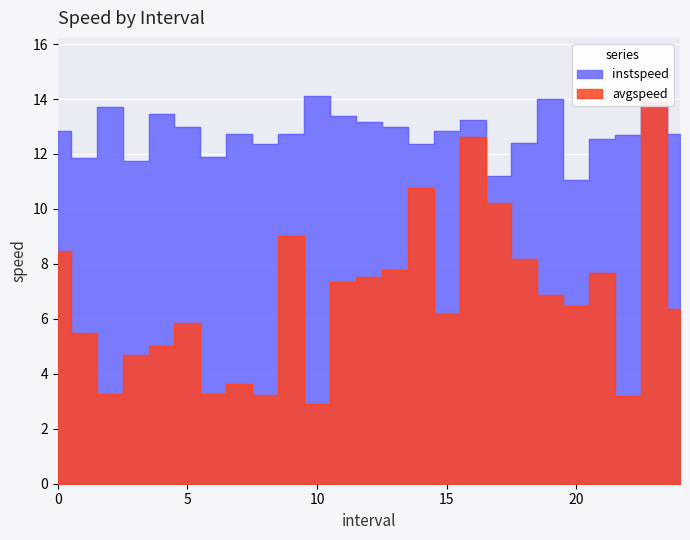

List the series in order of their overall mean, lowest first.

avgspeed, instspeed